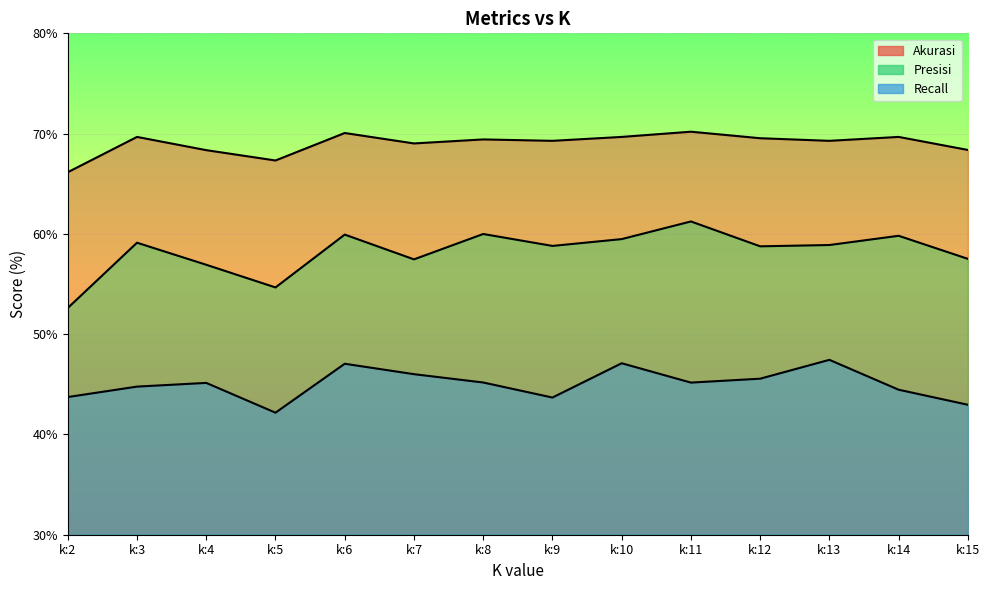

What is the sum of all Presisi values?

815.2